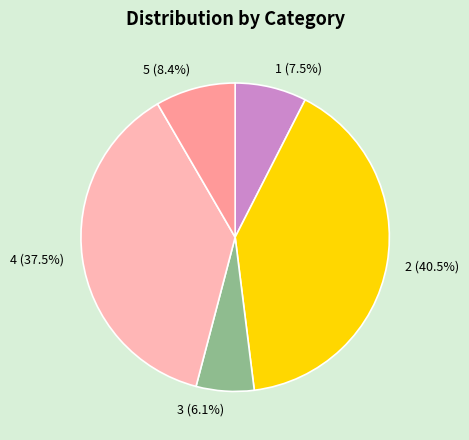

What is the smallest slice in the pie chart?

3